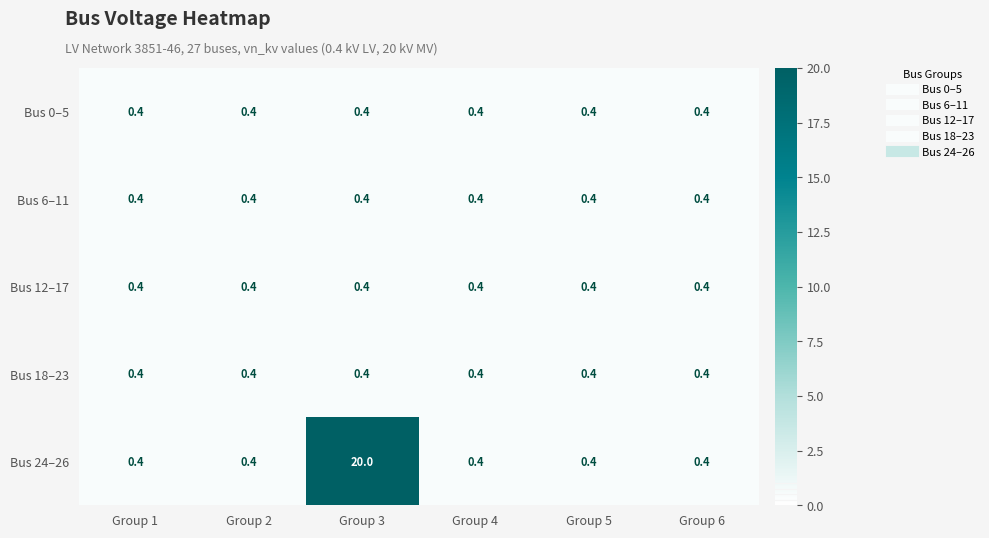

The Bus 18–23 series shows 0.4 at Group 1. True or false?

True